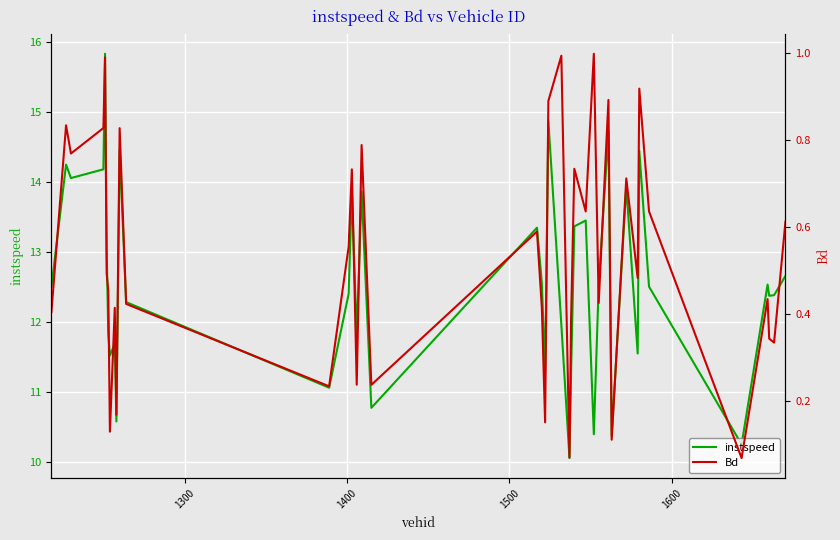

What is the minimum value for instspeed?

10.1